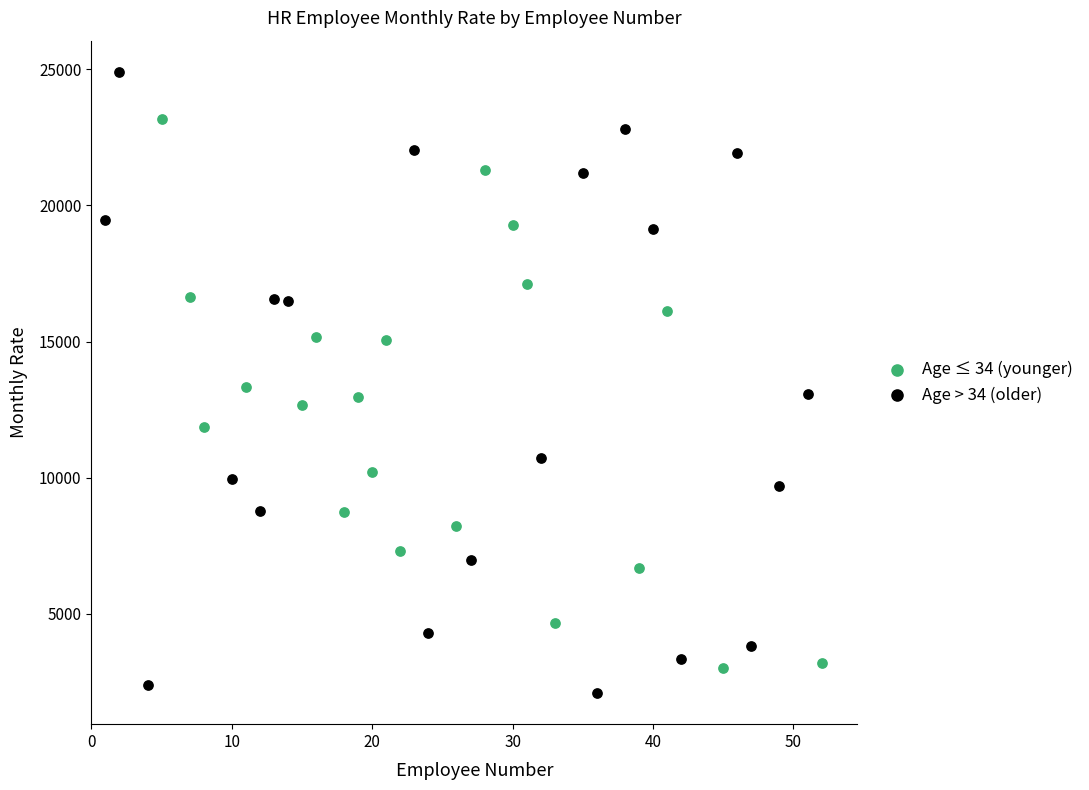

Which series contains the lowest Y value?

Age > 34 (older)